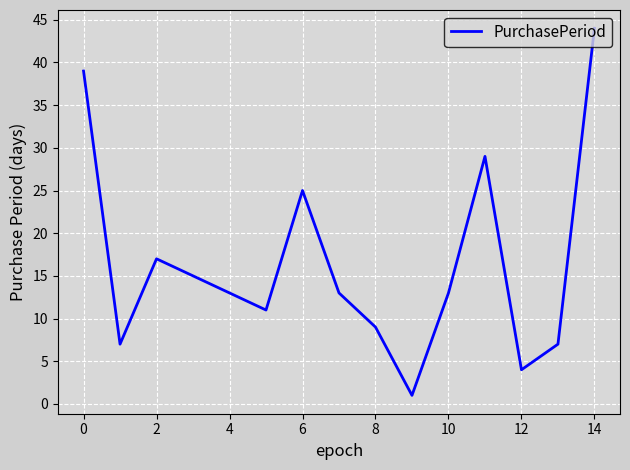

True or false: there are more than 2 points higher than both neighbors.

True